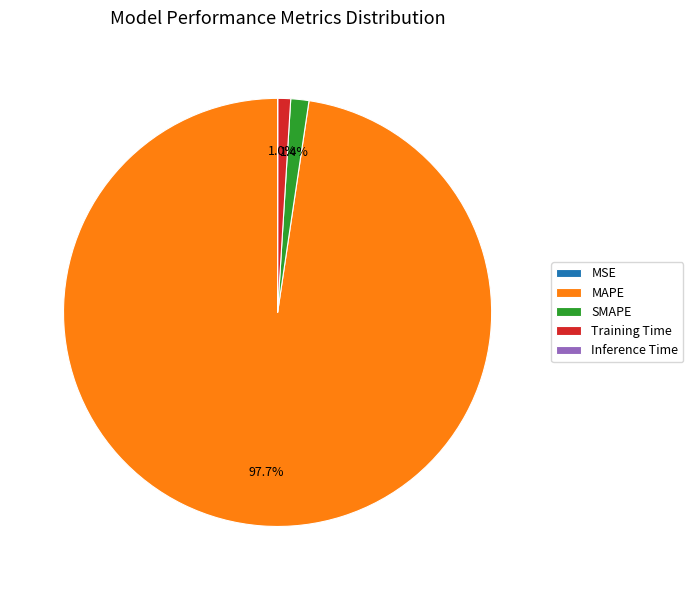

Which has a higher value, SMAPE or MAPE?

MAPE